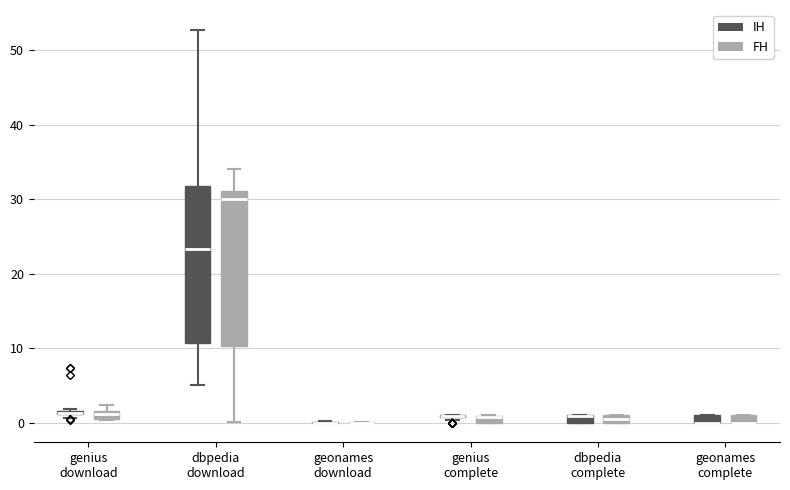

Where does the lower whisker of the box for dbpedia download (FH) end on the y-axis? The values are not printed on the chart, so give them approximately, as read against the axis.

0